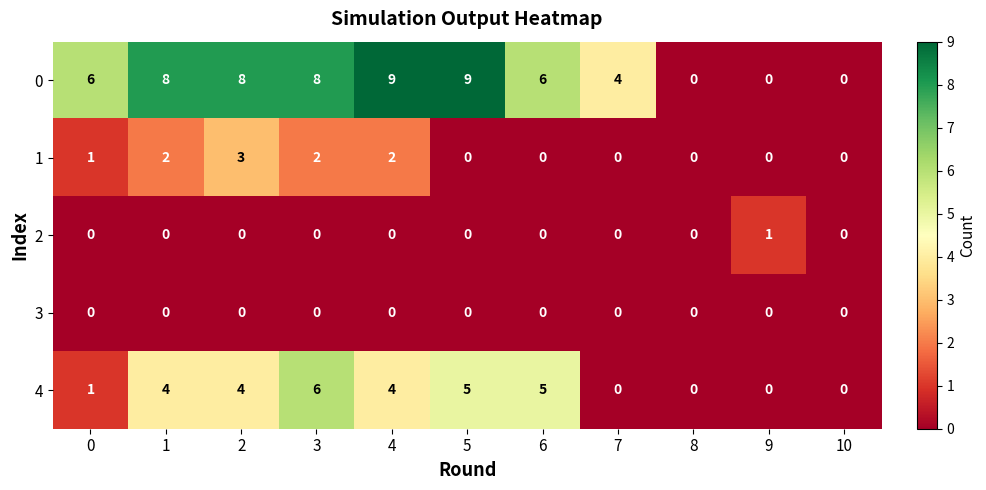

Is the value of 2 at 3 greater than the value of 1 at 1?

No